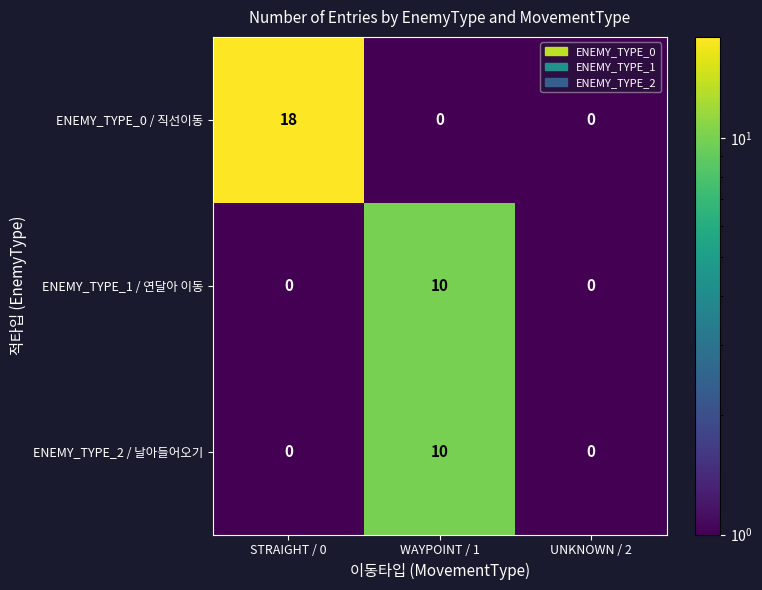

Reading left to right, list all the values displayed in this chart.

ENEMY_TYPE_0 / 직선이동: STRAIGHT / 0=18	WAYPOINT / 1=0	UNKNOWN / 2=0
ENEMY_TYPE_1 / 연달아 이동: STRAIGHT / 0=0	WAYPOINT / 1=10	UNKNOWN / 2=0
ENEMY_TYPE_2 / 날아들어오기: STRAIGHT / 0=0	WAYPOINT / 1=10	UNKNOWN / 2=0